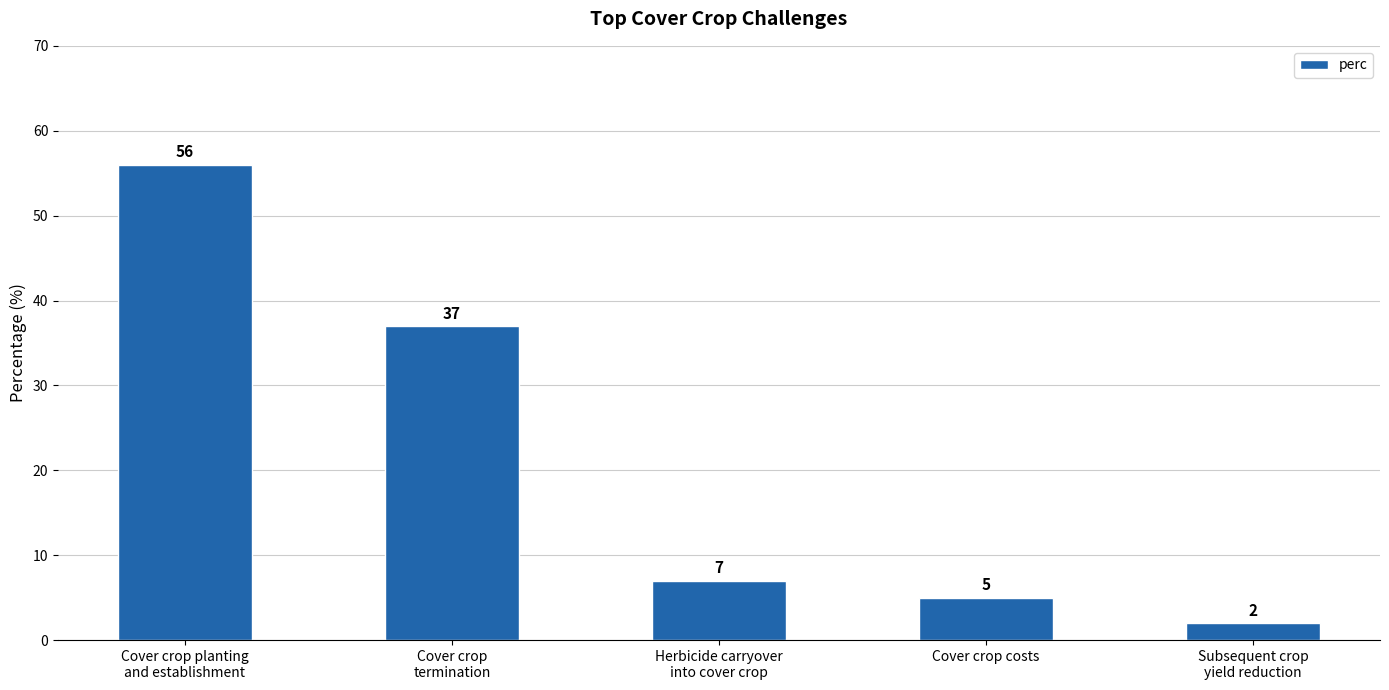

What is the sum of the values at Cover crop
termination and Cover crop planting
and establishment?

93